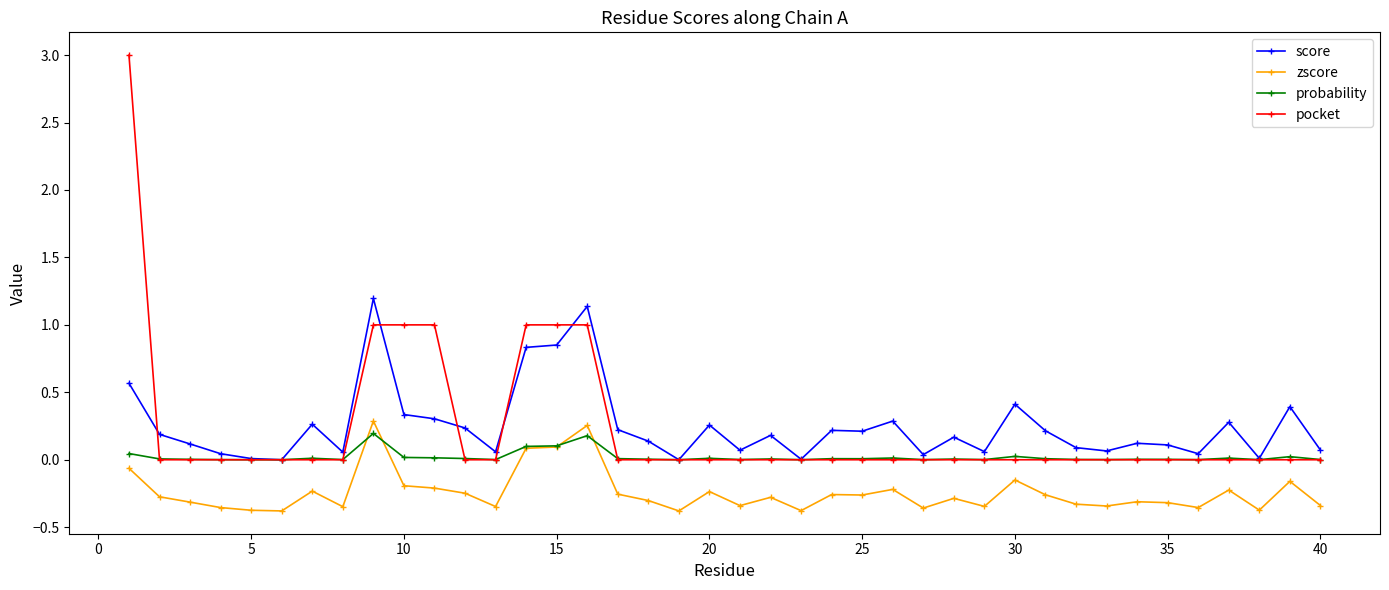

True or false: pocket and zscore intersect in this chart.

False